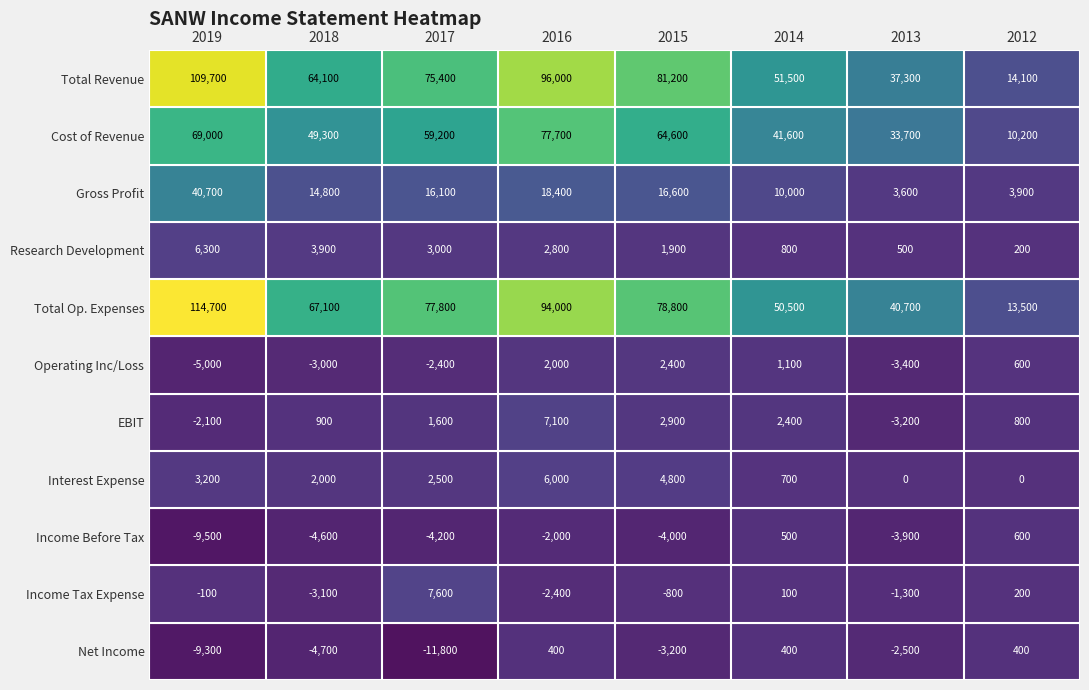

Which series has the largest range (max minus min)?

Total Op. Expenses